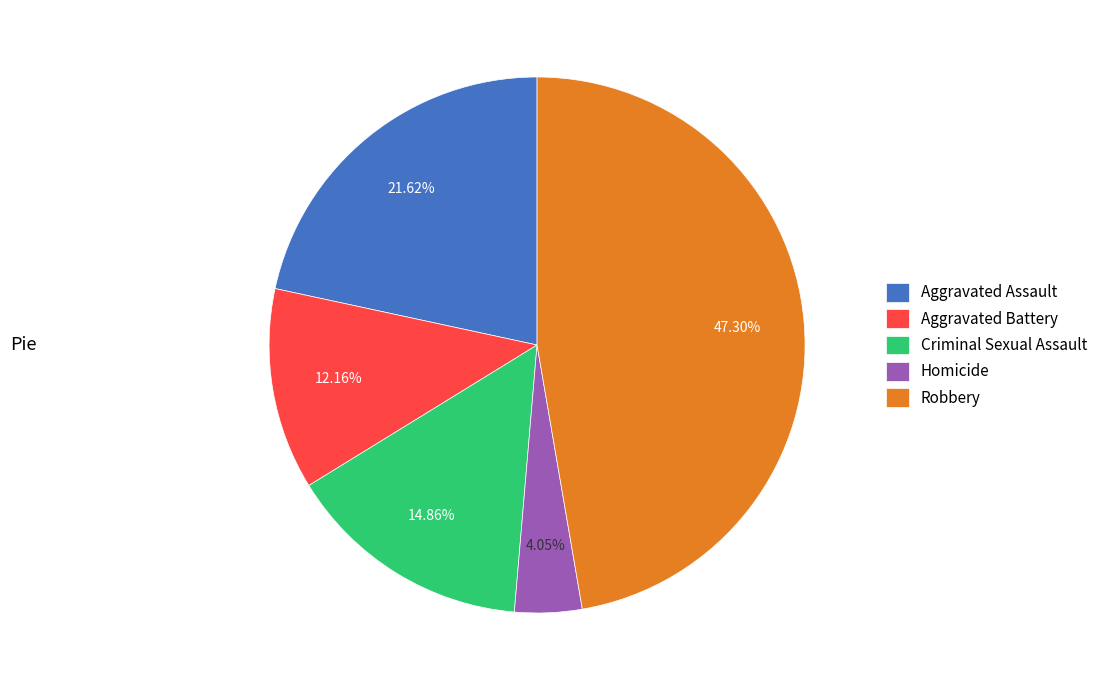

Does any single category account for the majority?

No